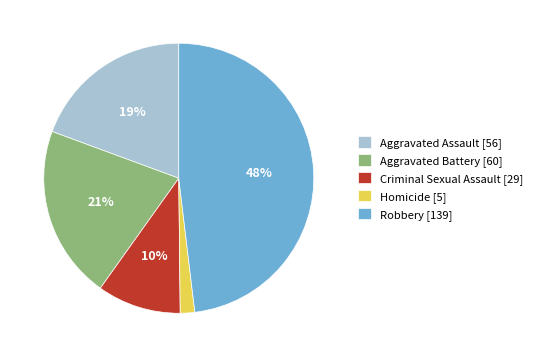

Is the sum of Aggravated Assault [56] and Robbery [139] greater than half?

Yes